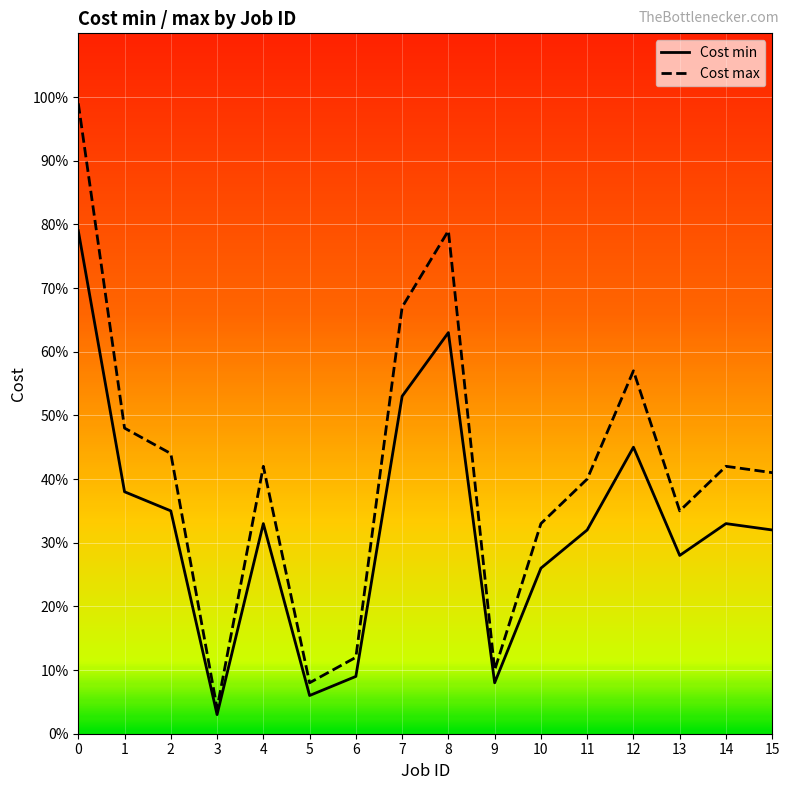

In Cost max, how many points are lower than both neighbors (excluding endpoints)?

4